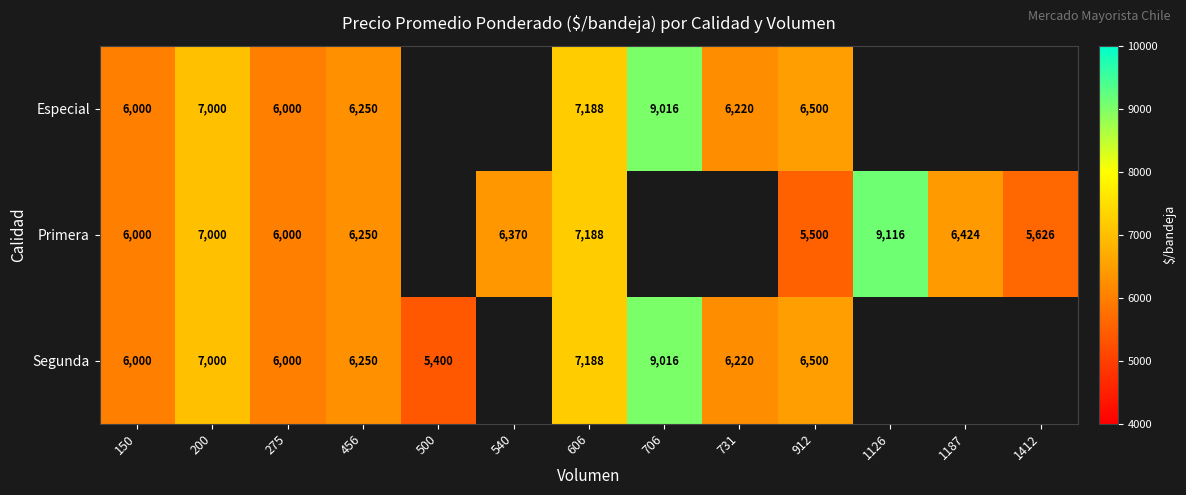

What is the total value across all series at 150?

18000